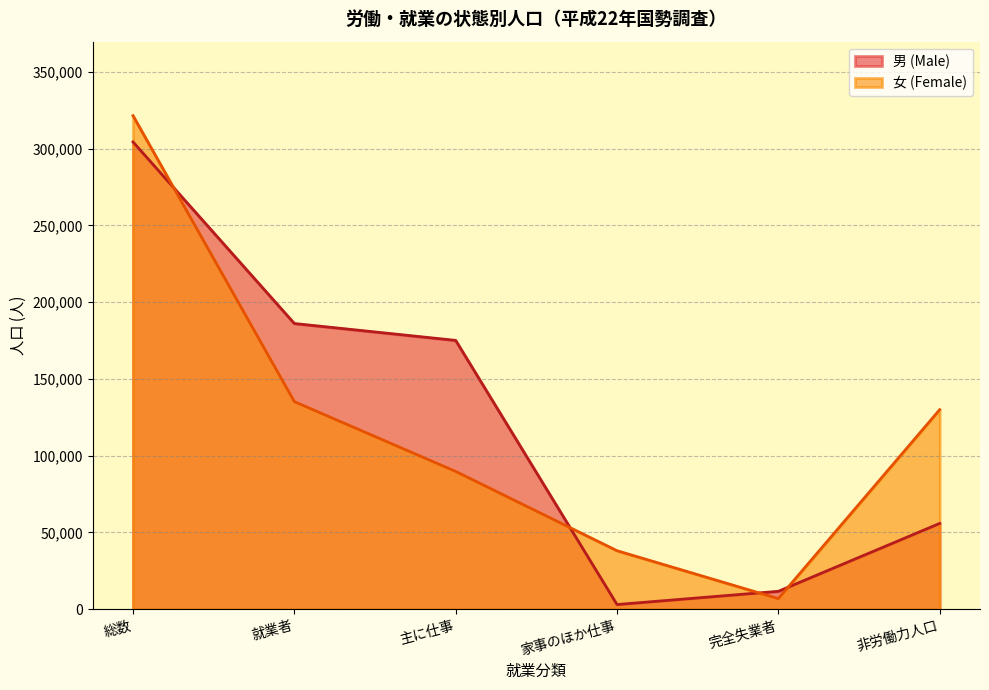

Rank the series at 主に仕事 from lowest to highest value.

女 (Female), 男 (Male)